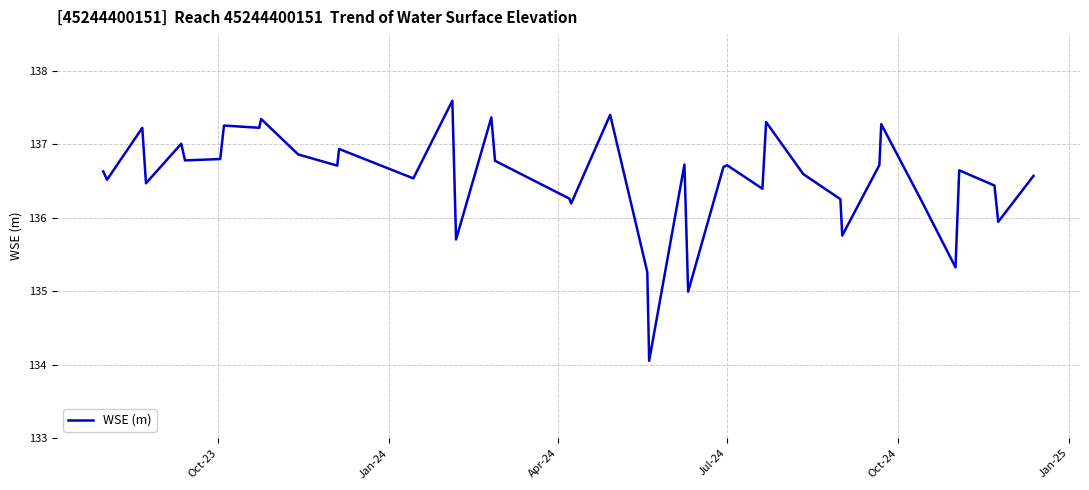

What is the difference between the maximum and minimum values?

3.5